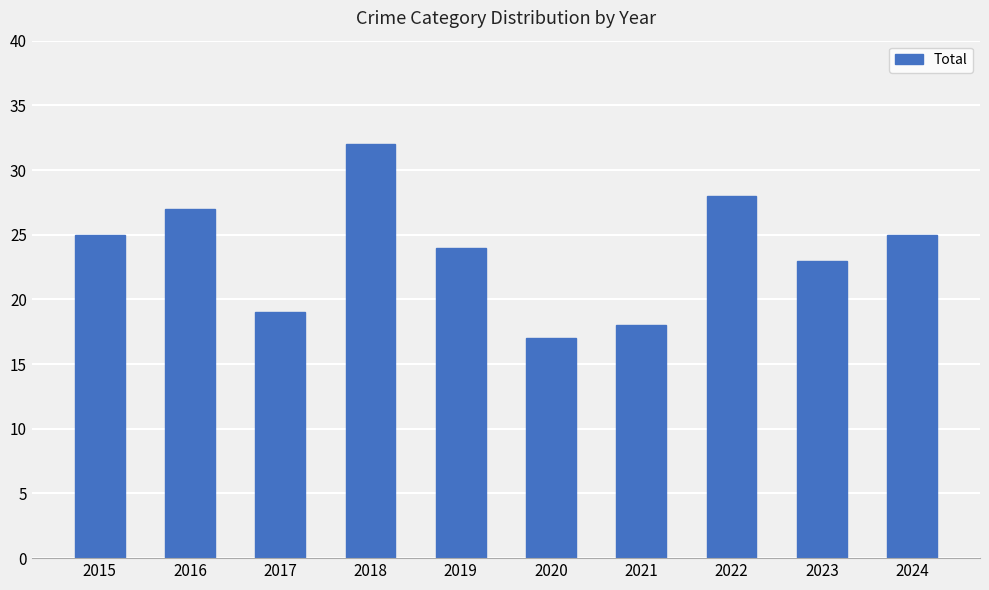

How many distinct data groups are displayed?

1